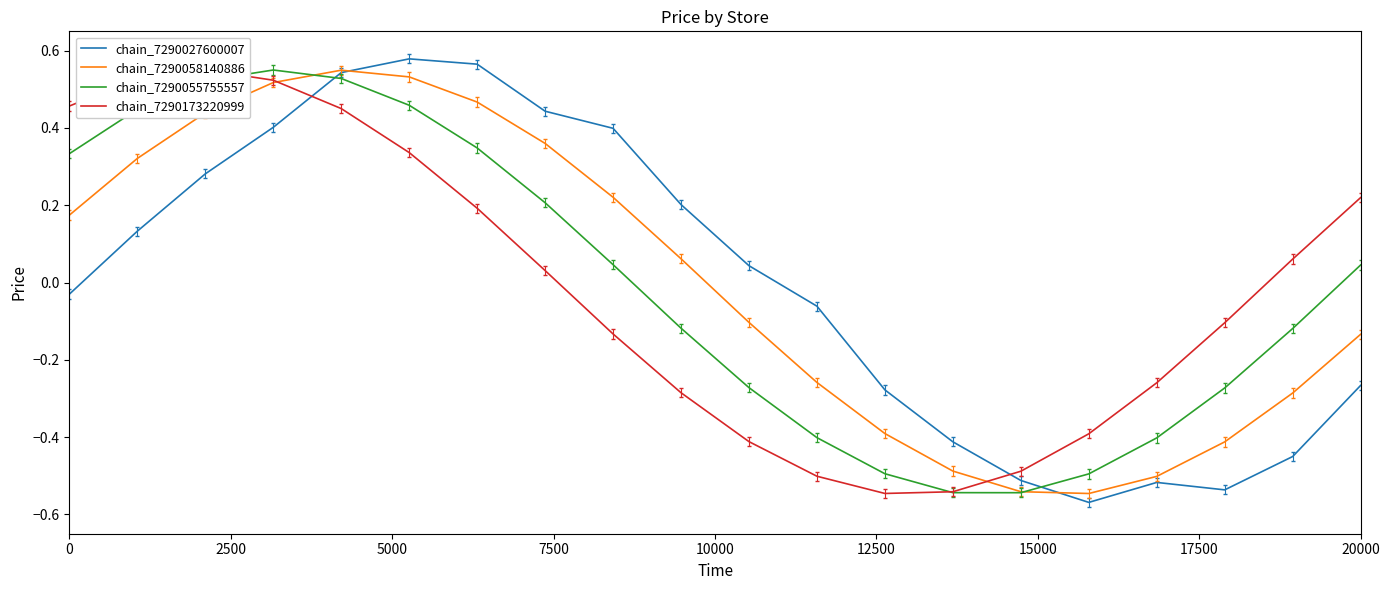

List the series in order of their peak value, lowest first.

chain_7290058140886, chain_7290055755557, chain_7290173220999, chain_7290027600007